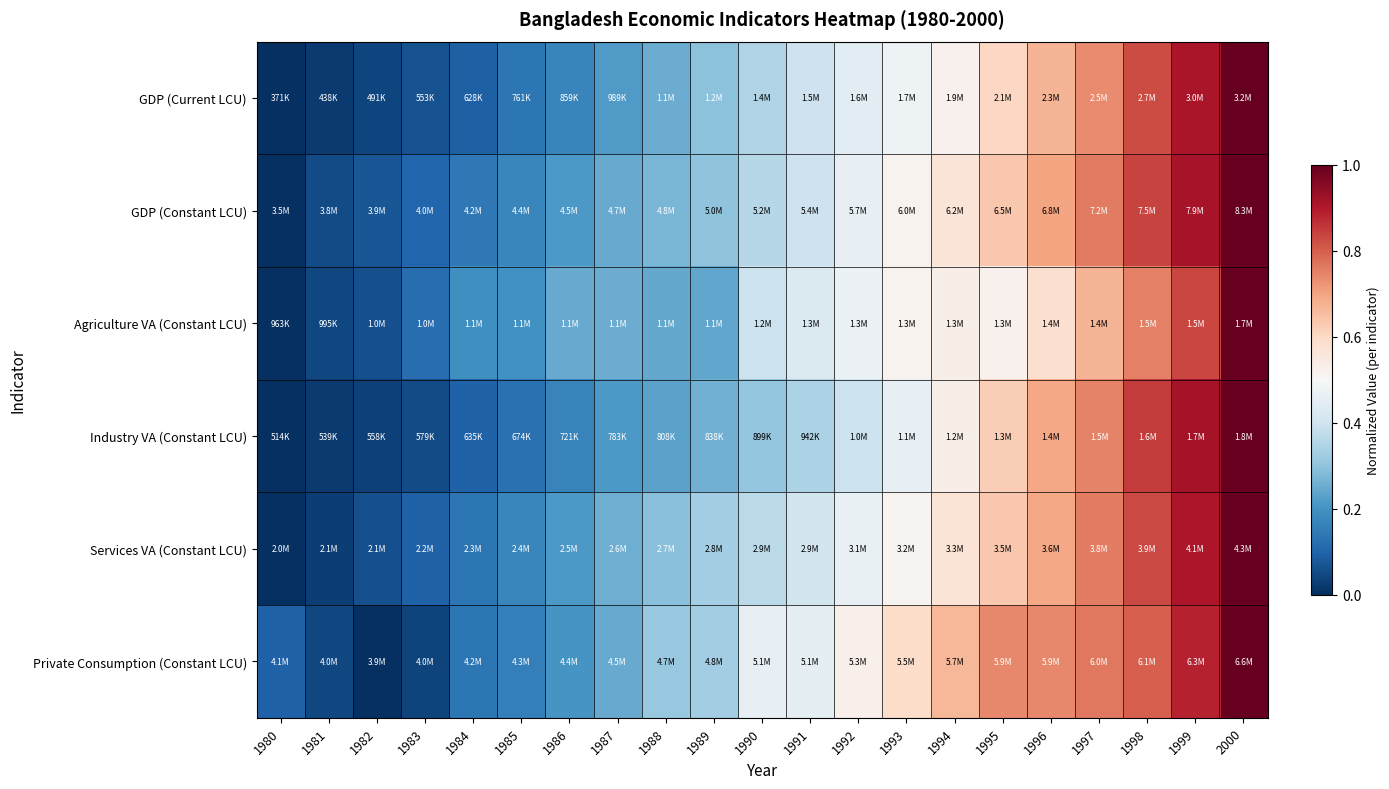

Rank the series at 1994 from lowest to highest value.

GDP (Current LCU), Industry VA (Constant LCU), Agriculture VA (Constant LCU), GDP (Constant LCU), Services VA (Constant LCU), Private Consumption (Constant LCU)